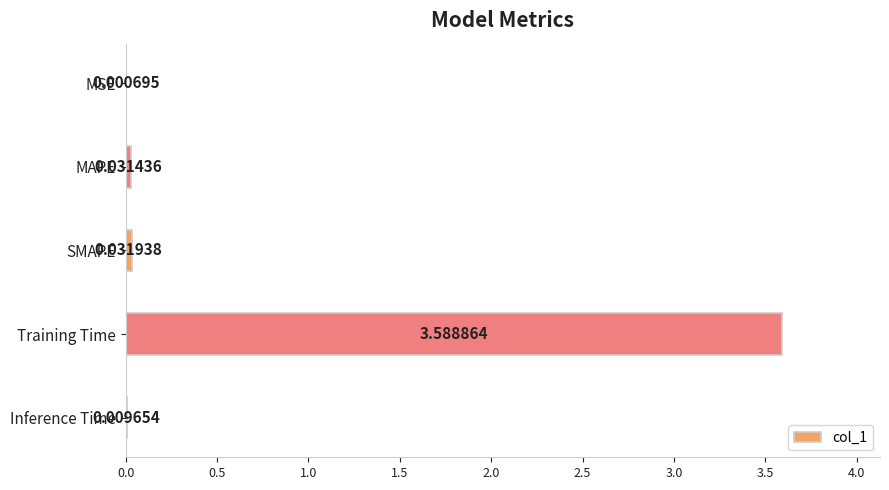

Which has a higher value, Training Time or MAPE?

Training Time